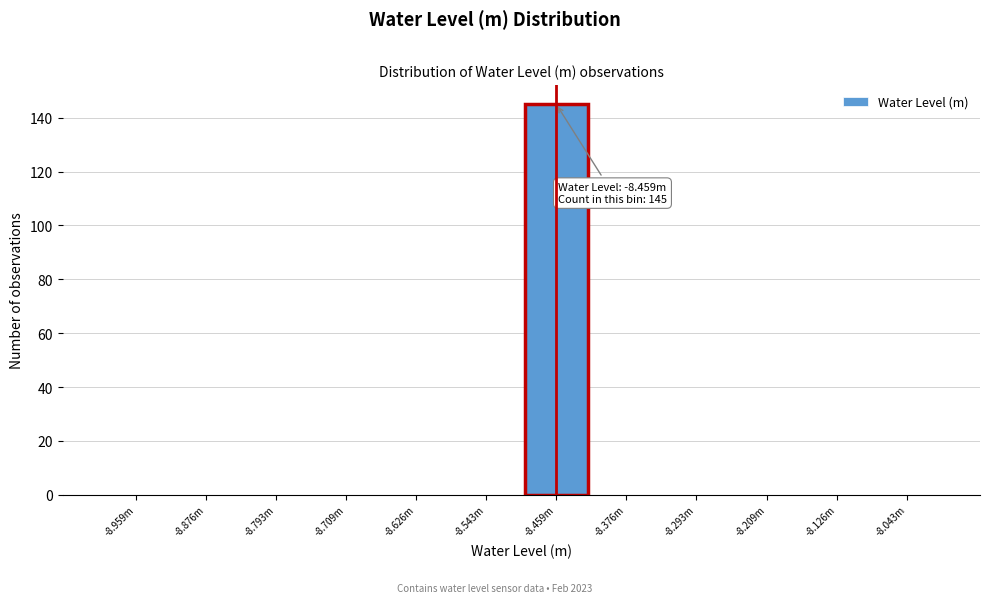

Reading left to right, transcribe all the data shown in this chart.

-8.959m=0	-8.876m=0	-8.793m=0	-8.709m=0	-8.626m=0	-8.543m=0	-8.459m=145	-8.376m=0	-8.293m=0	-8.209m=0	-8.126m=0	-8.043m=0